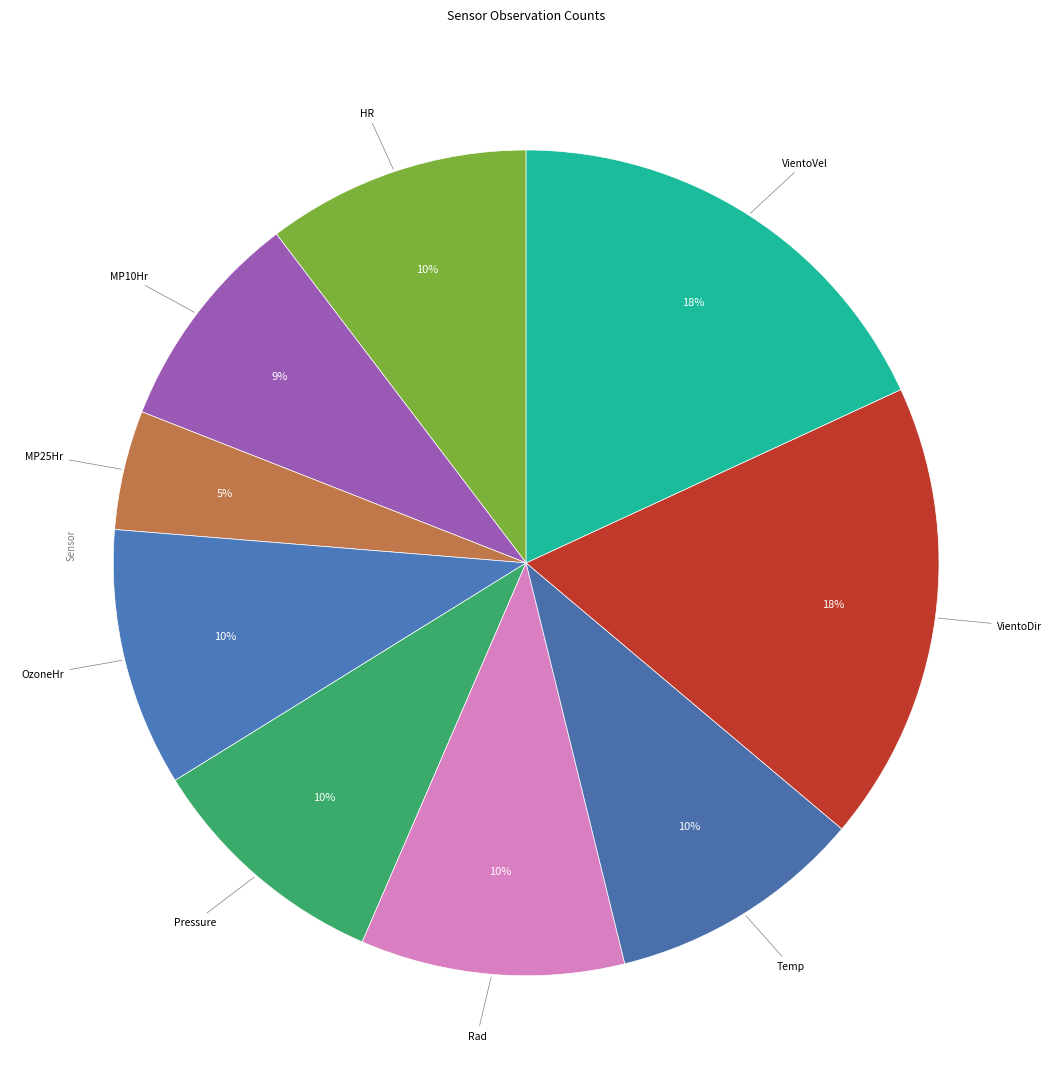

How many segments does this pie chart have?

9